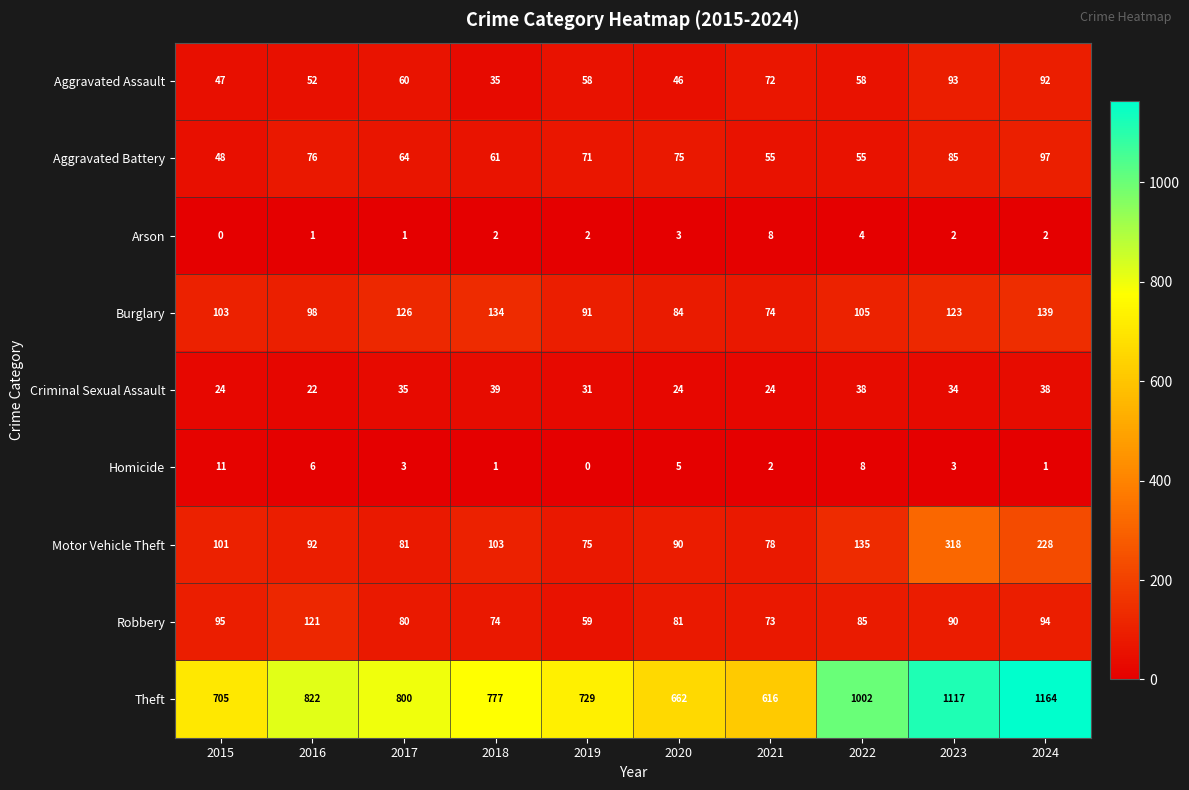

What is the difference between the highest and lowest values at 2015?

705